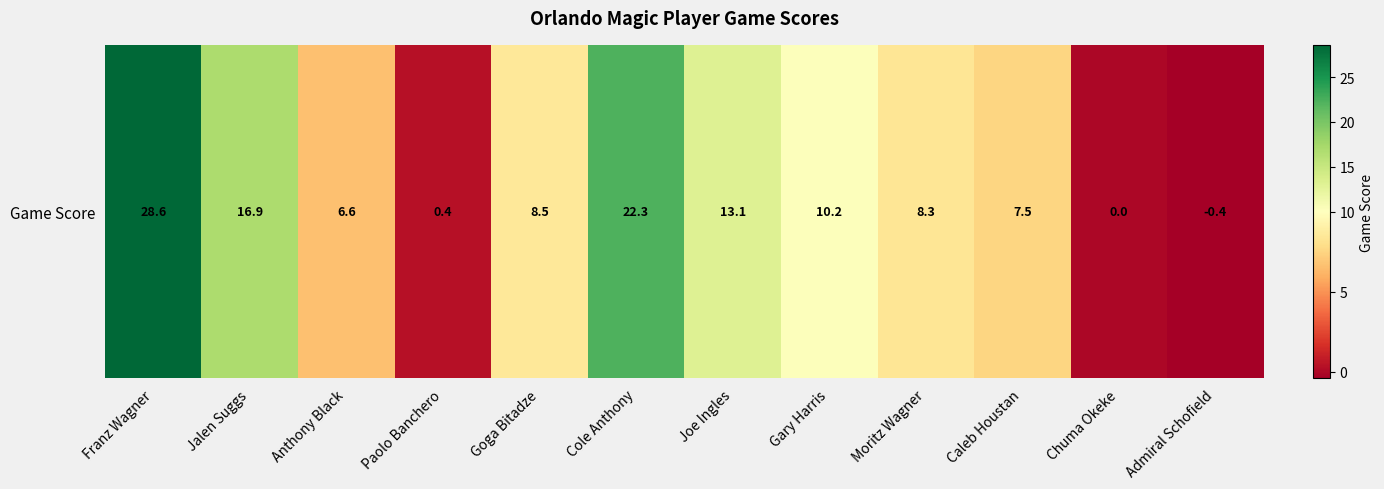

The chart shows a value of 4.8 at Caleb Houstan. True or false?

False